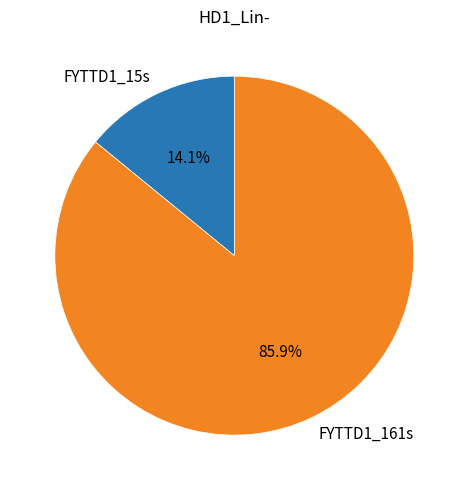

What is the smallest slice in the pie chart?

FYTTD1_15s